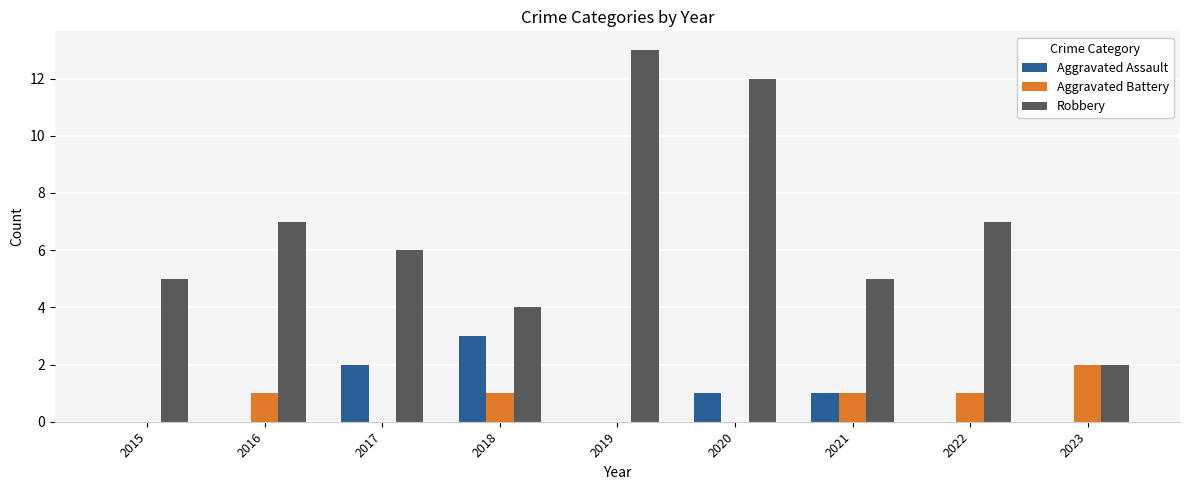

How many series are shown in this chart?

3